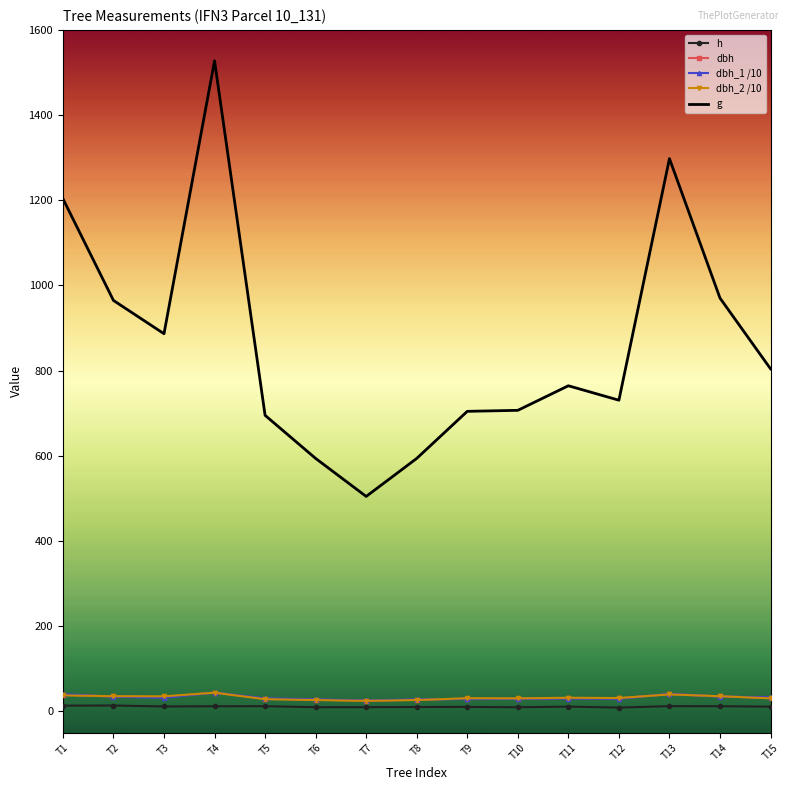

What is the difference between the dbh values at T11 and T15?

0.8